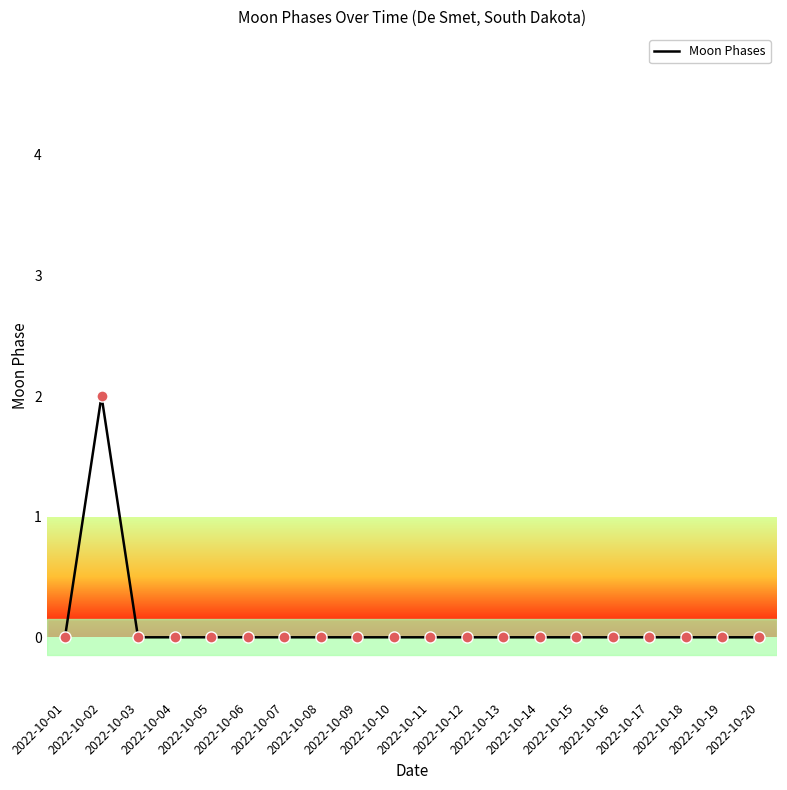

Reading left to right, transcribe all the data shown in this chart.

2022-10-01=0	2022-10-02=2	2022-10-03=0	2022-10-04=0	2022-10-05=0	2022-10-06=0	2022-10-07=0	2022-10-08=0	2022-10-09=0	2022-10-10=0	2022-10-11=0	2022-10-12=0	2022-10-13=0	2022-10-14=0	2022-10-15=0	2022-10-16=0	2022-10-17=0	2022-10-18=0	2022-10-19=0	2022-10-20=0